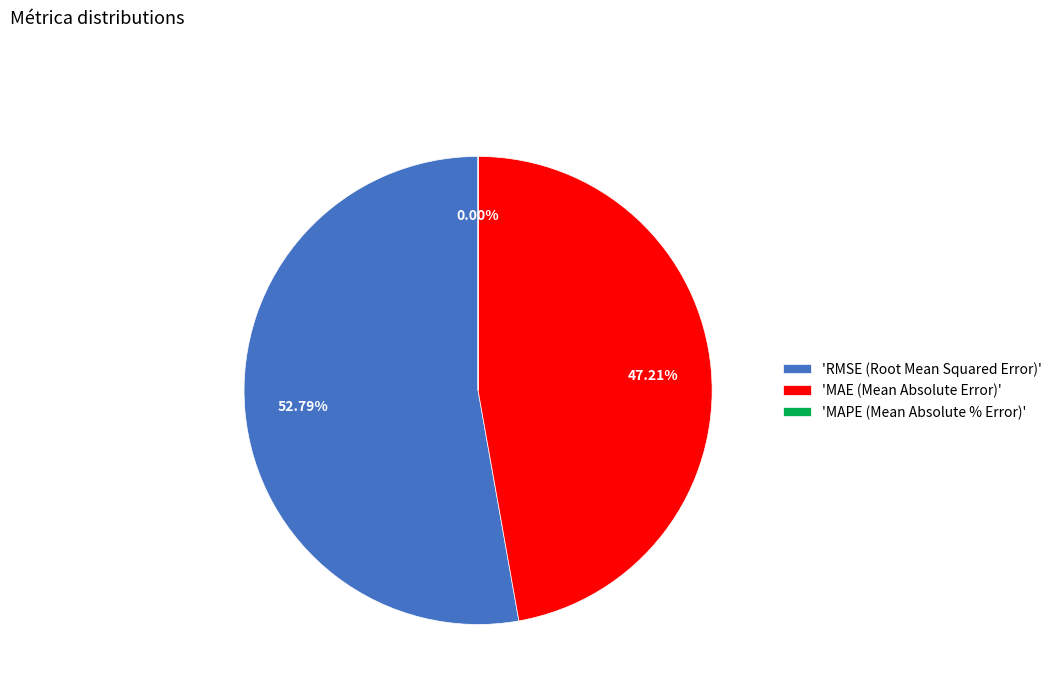

Combined, what portion of the pie is MAE (Mean Absolute Error) and MAPE (Mean Absolute % Error)?

47.2%